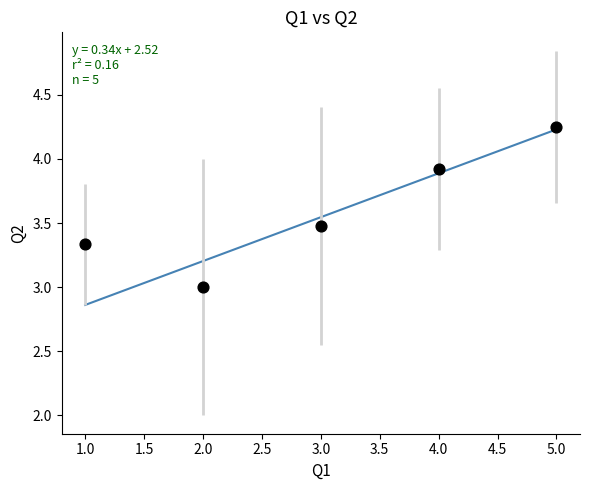

What is the range of X values (max minus min)?

4.0